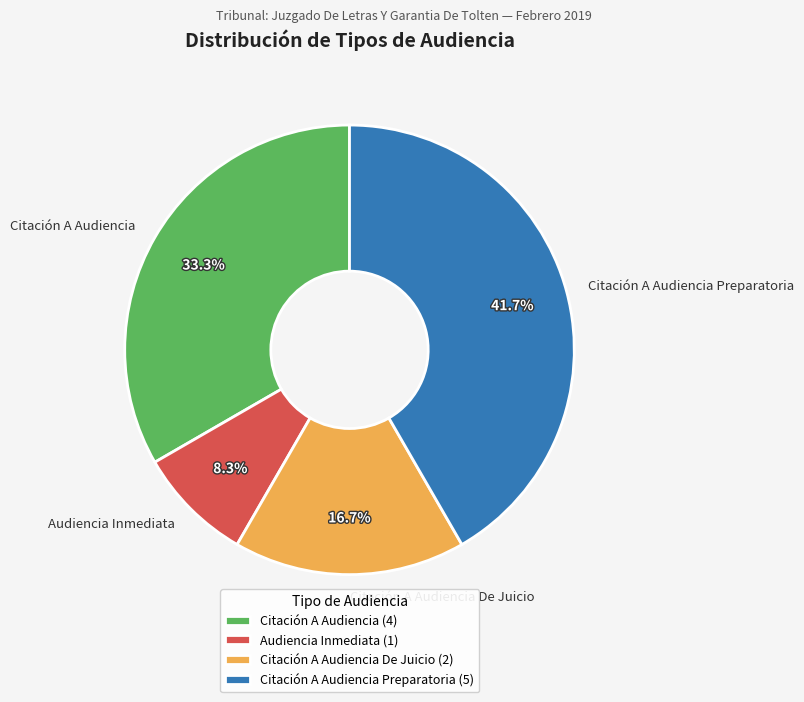

What is the ratio of the value at Audiencia Inmediata to the value at Citación A Audiencia De Juicio?

0.5